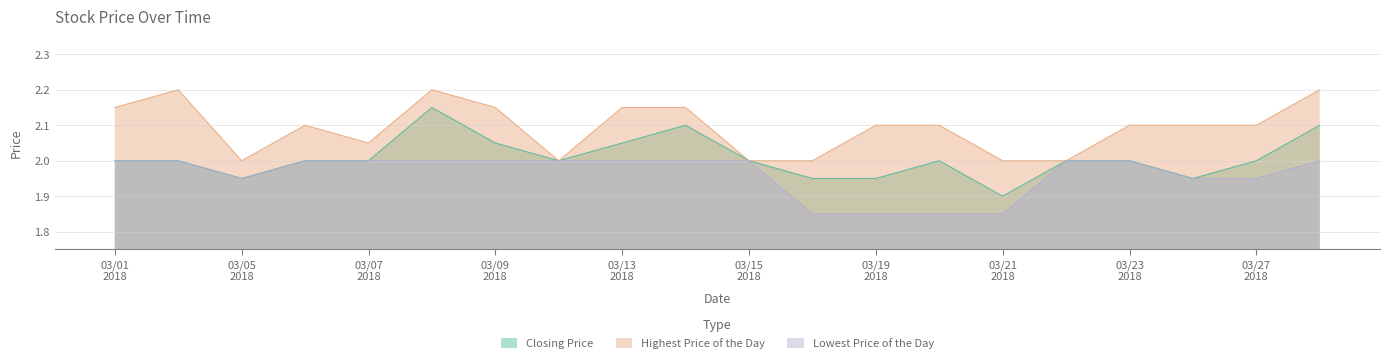

At which category does the chart reach its minimum across all series?

20180316